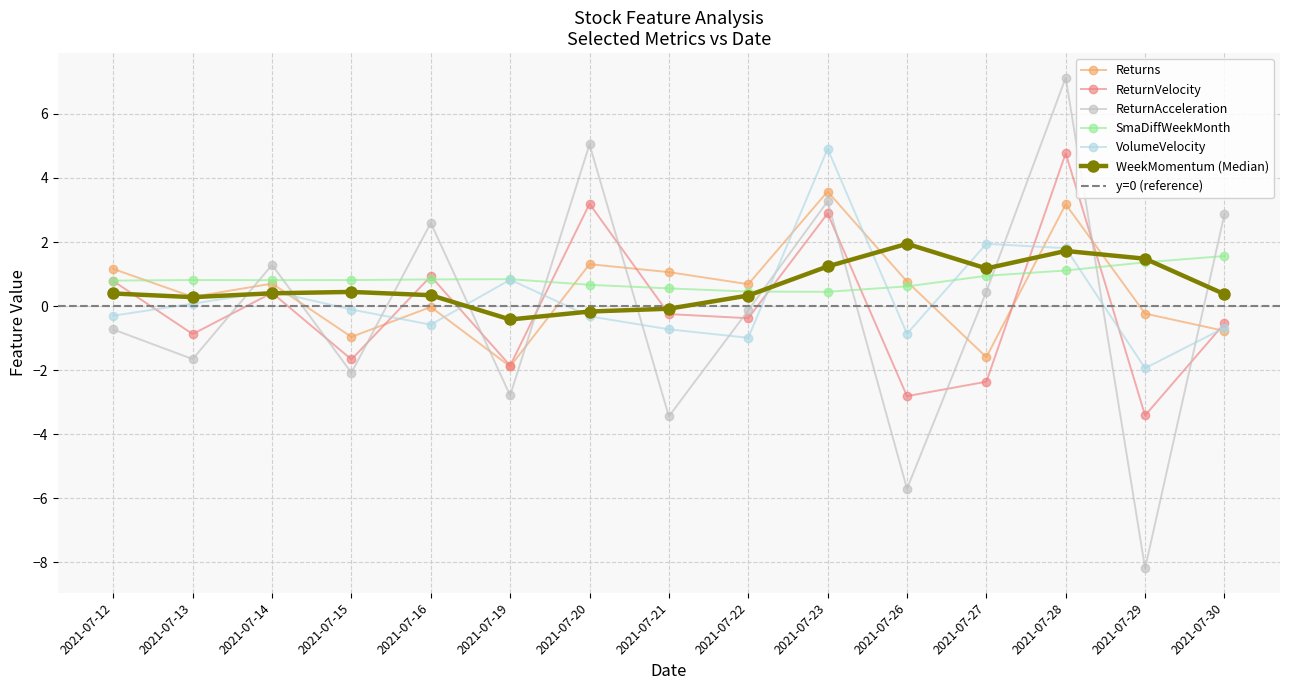

At which label does WeekMomentum reach its minimum?

2021-07-19